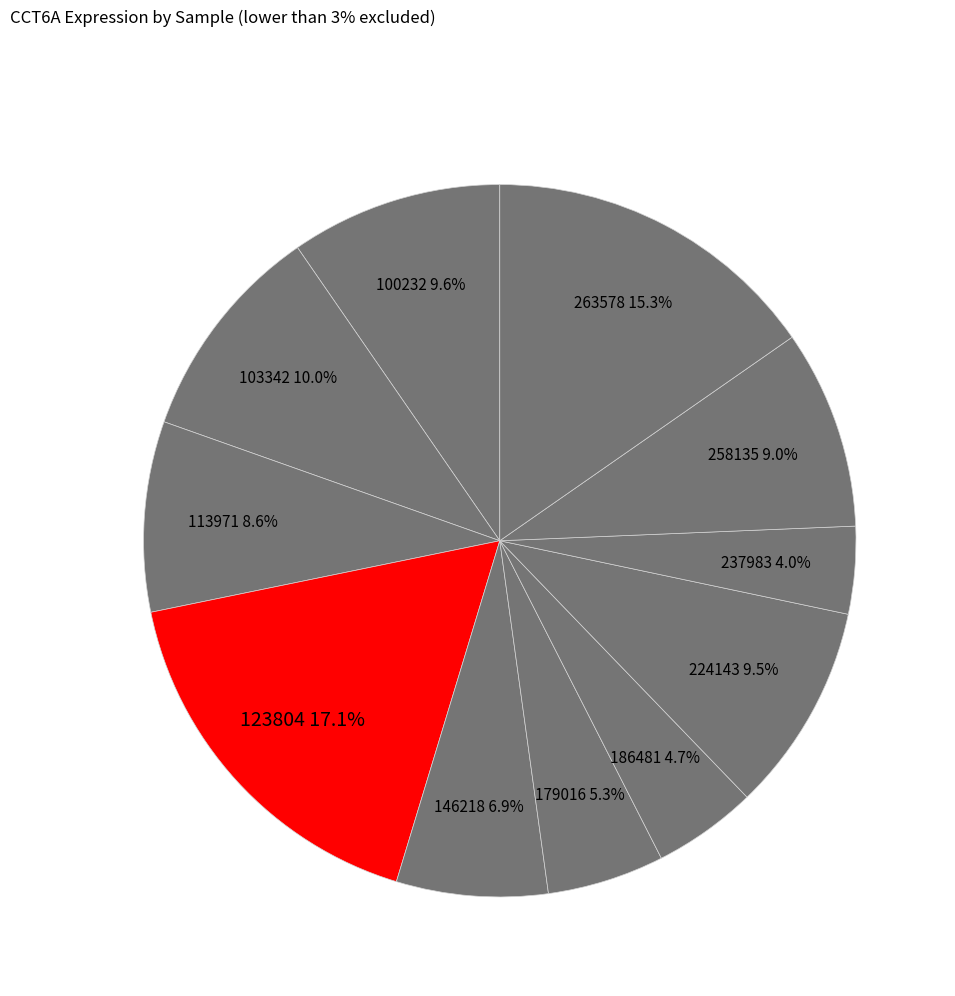

How many slices are in this pie chart?

11